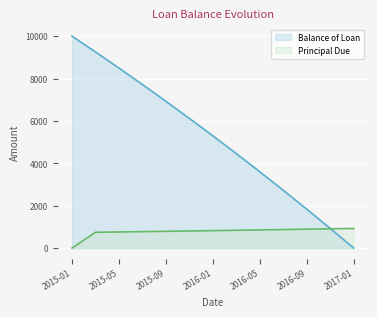

Reading right to left, list all the values displayed in this chart.

Balance of Loan: 0.0	927.0	1835.9	2726.9	3600.5	4457.0	5296.7	6119.9	6926.9	7718.2	8493.9	9254.4	10000.0
Principal Due: 927.0	908.9	891.1	873.6	856.5	839.7	823.2	807.1	791.2	775.7	760.5	745.6	0.0